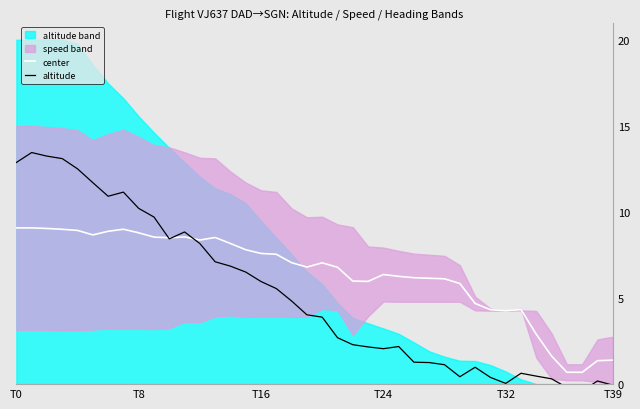

How many positive values does the altitude series have?

37